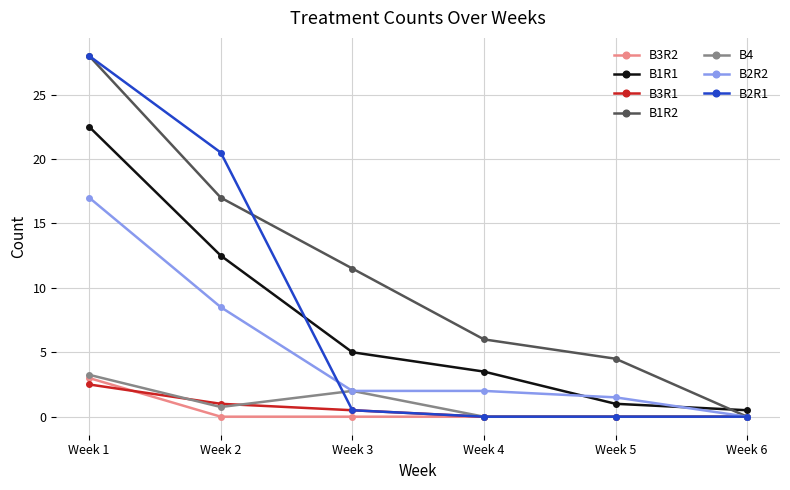

List the labels in order of B1R2 value, largest first.

Week 1, Week 2, Week 3, Week 4, Week 5, Week 6